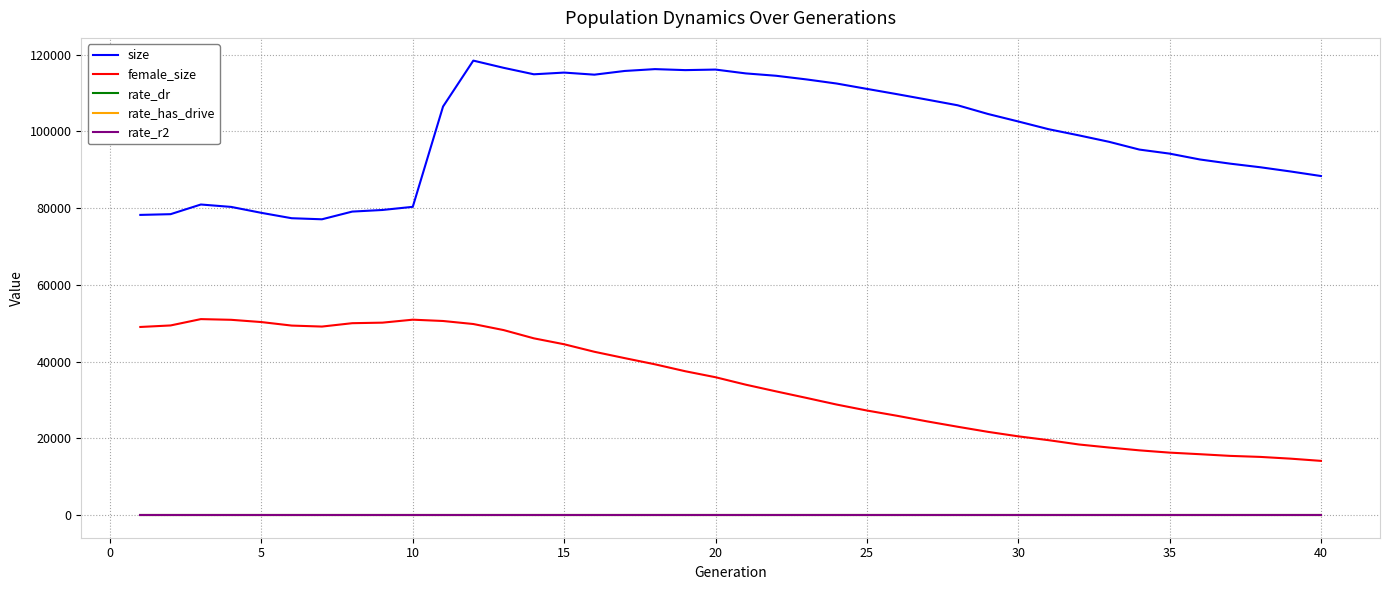

True or false: size and rate_has_drive intersect in this chart.

False